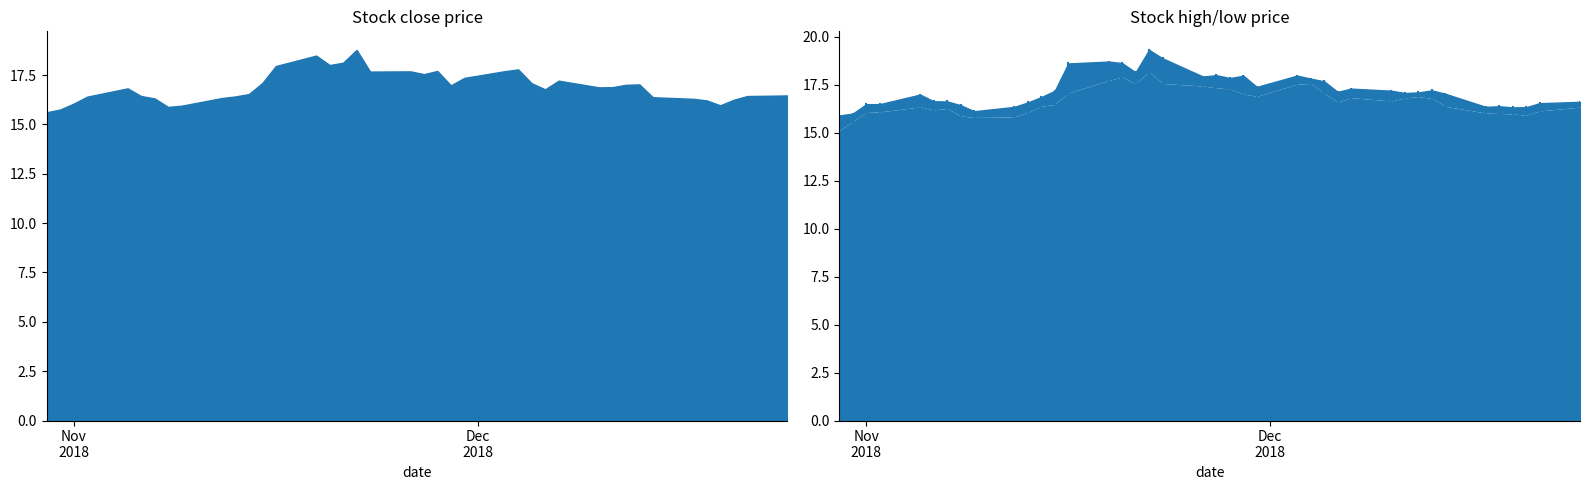

Count the number of data series in this chart.

3